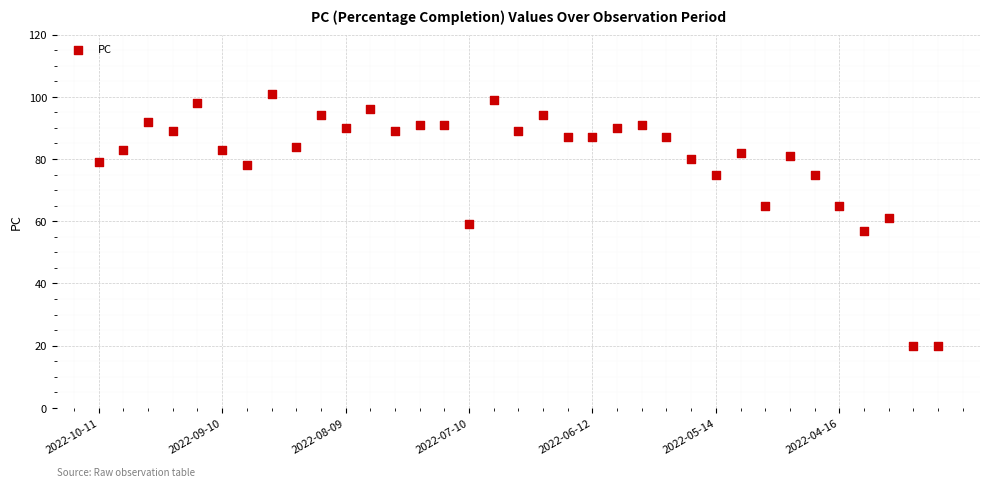

Count the number of points in this scatter plot.

35